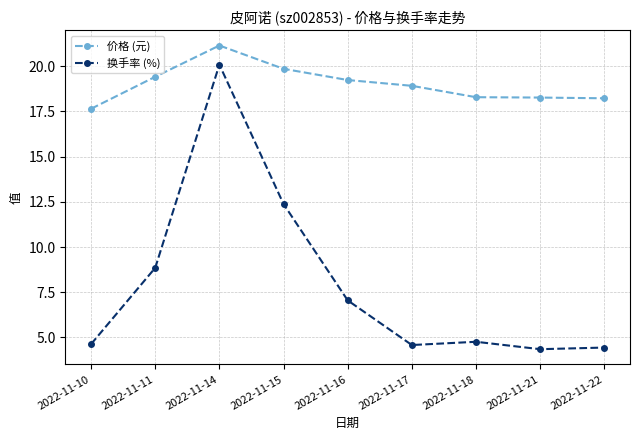

At which label does 换手率 (%) reach its peak?

2022-11-14